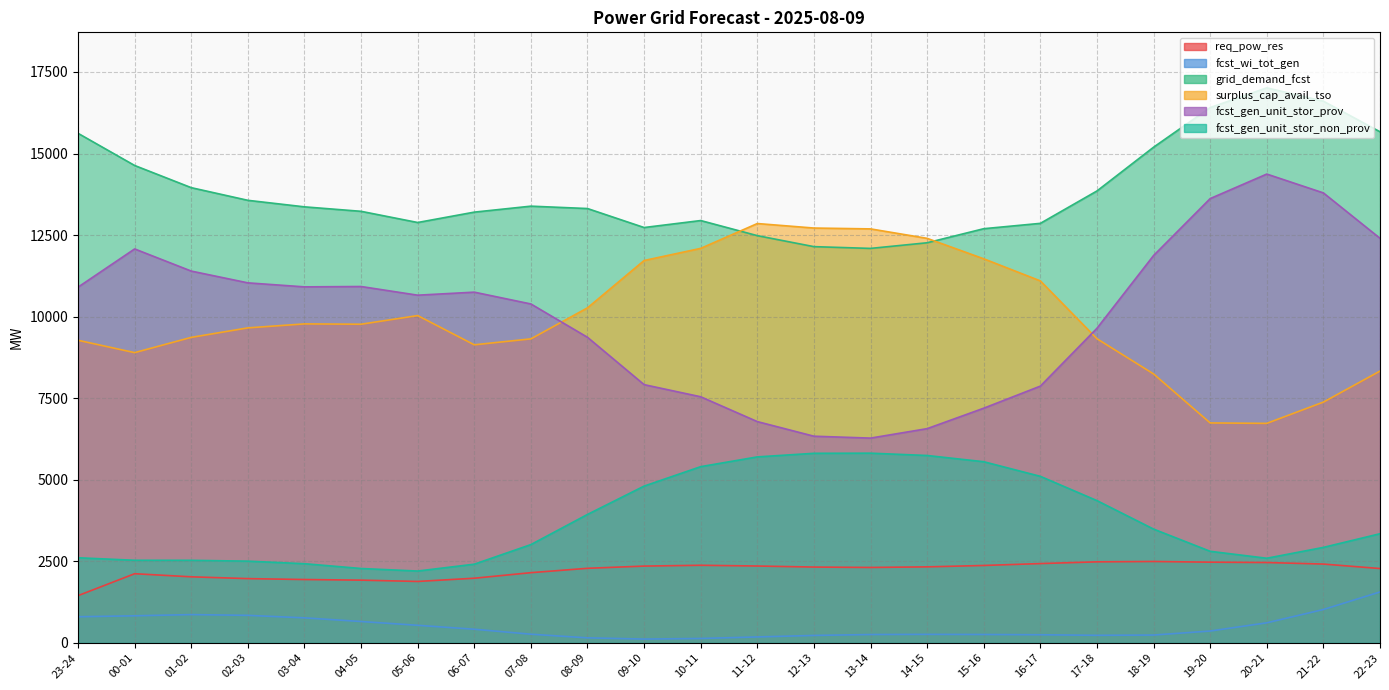

What is the difference between the maximum and minimum values in the surplus_cap_avail_tso series?

6125